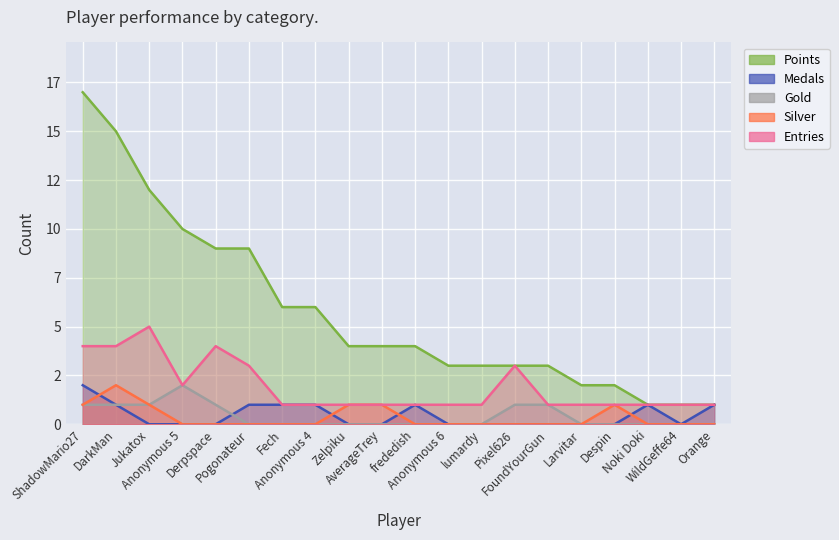

What is the total value across all series at Despin?

4